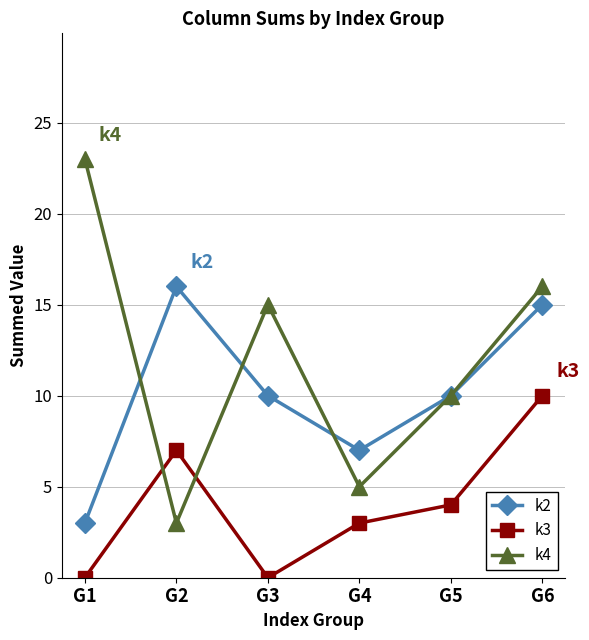

The k4 series shows 3 at G2. True or false?

True